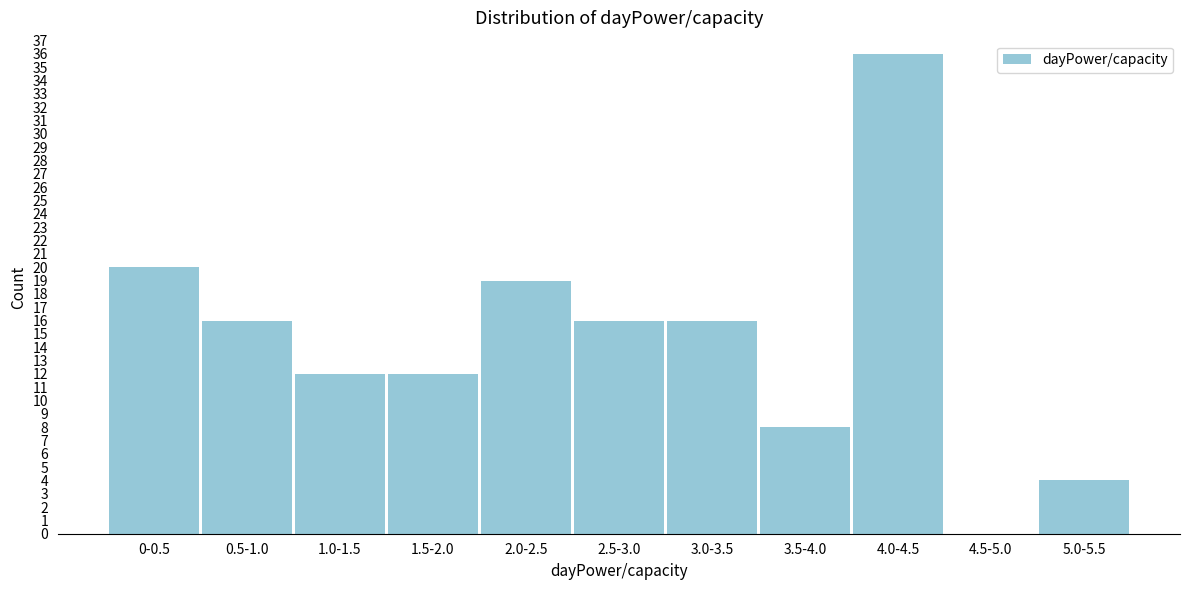

Reading right to left, what are all the values shown in this chart?

5.0-5.5=4	4.5-5.0=0	4.0-4.5=36	3.5-4.0=8	3.0-3.5=16	2.5-3.0=16	2.0-2.5=19	1.5-2.0=12	1.0-1.5=12	0.5-1.0=16	0-0.5=20